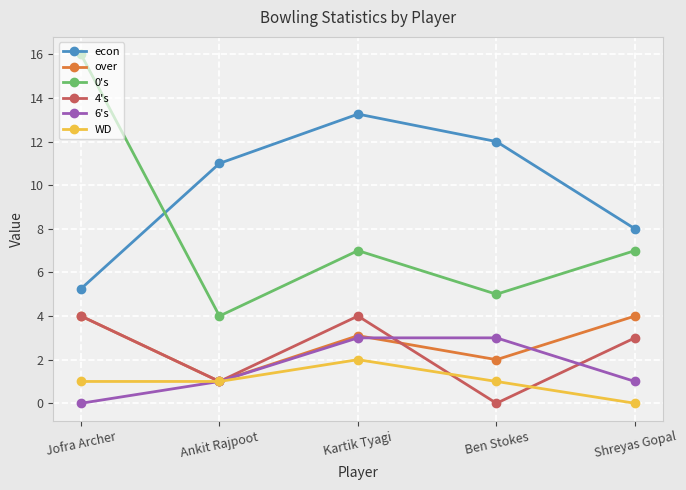

True or false: over and 4's intersect in this chart.

True